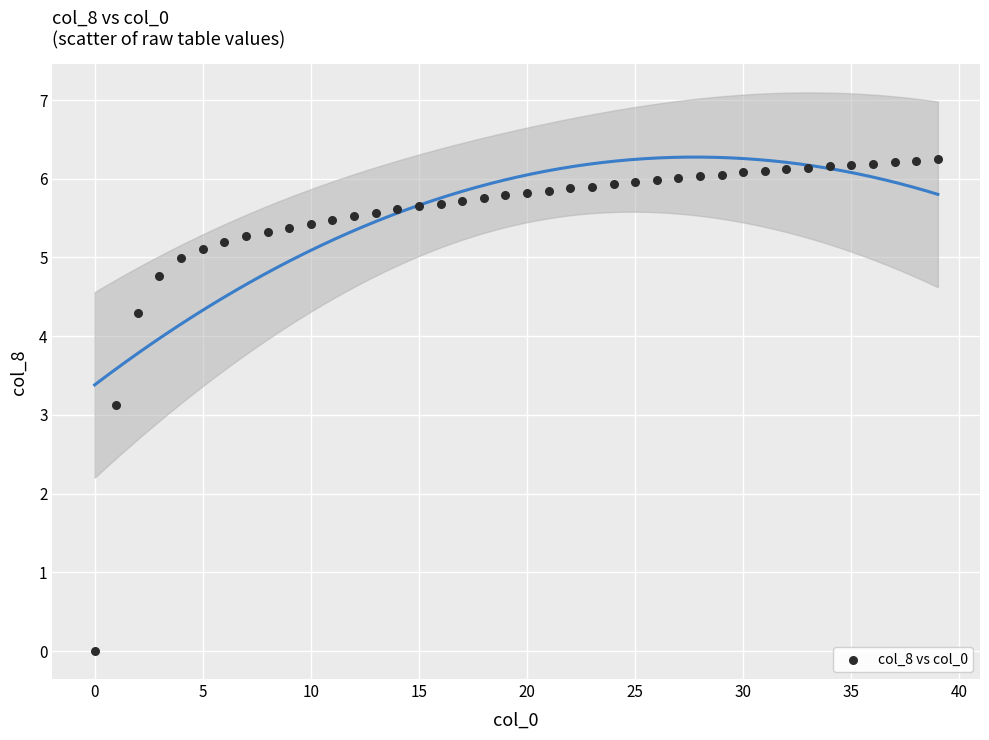

What Y value in the scatter plot is closest to 3?

3.1